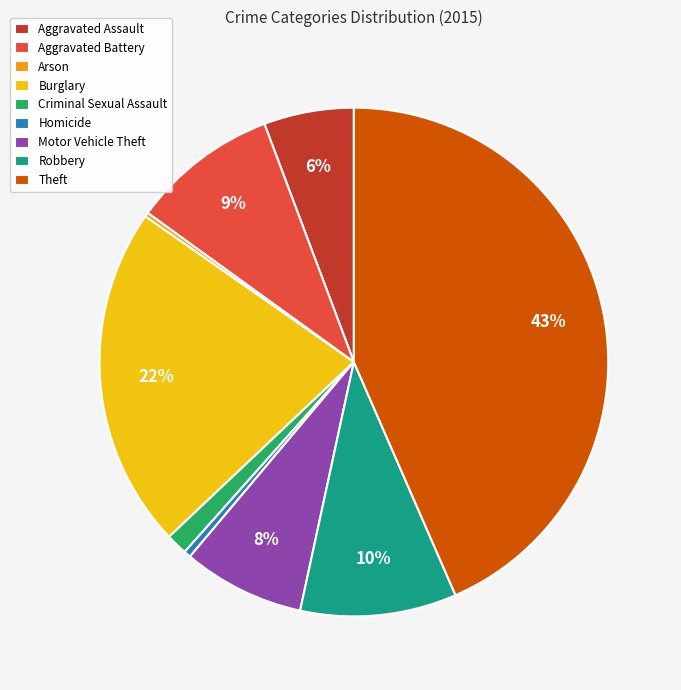

Do Aggravated Assault and Burglary together represent more than half of the pie?

No